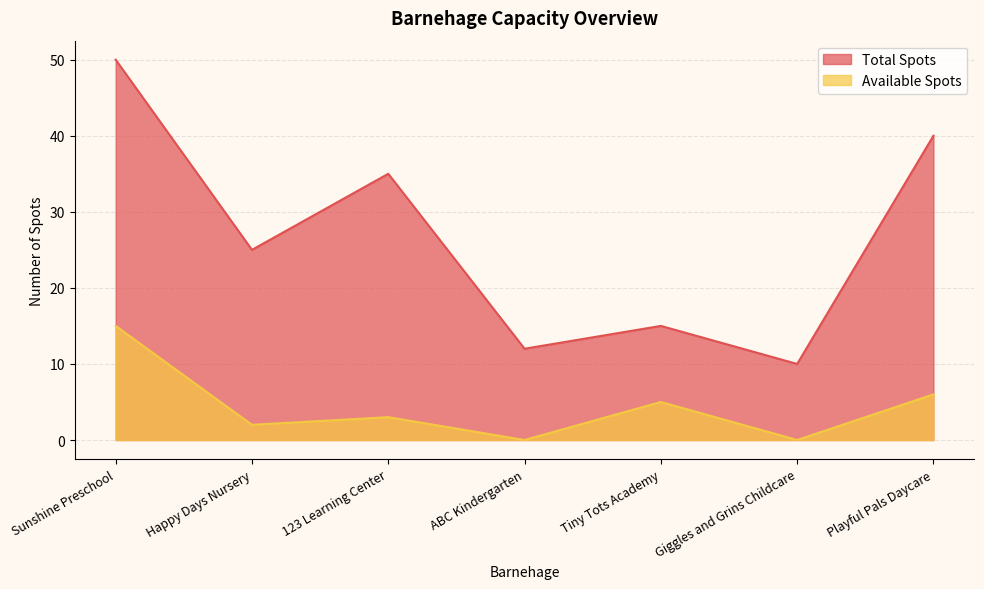

Where is Total Spots nearest to the value 30?

Happy Days Nursery